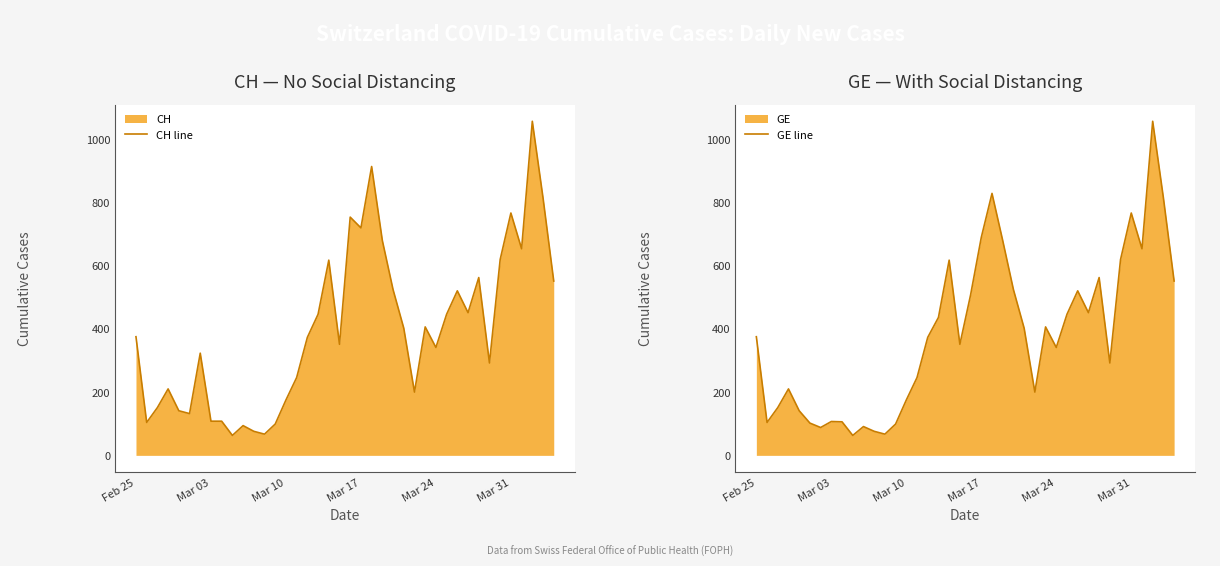

Does the chart display data point markers on the line(s)?

No